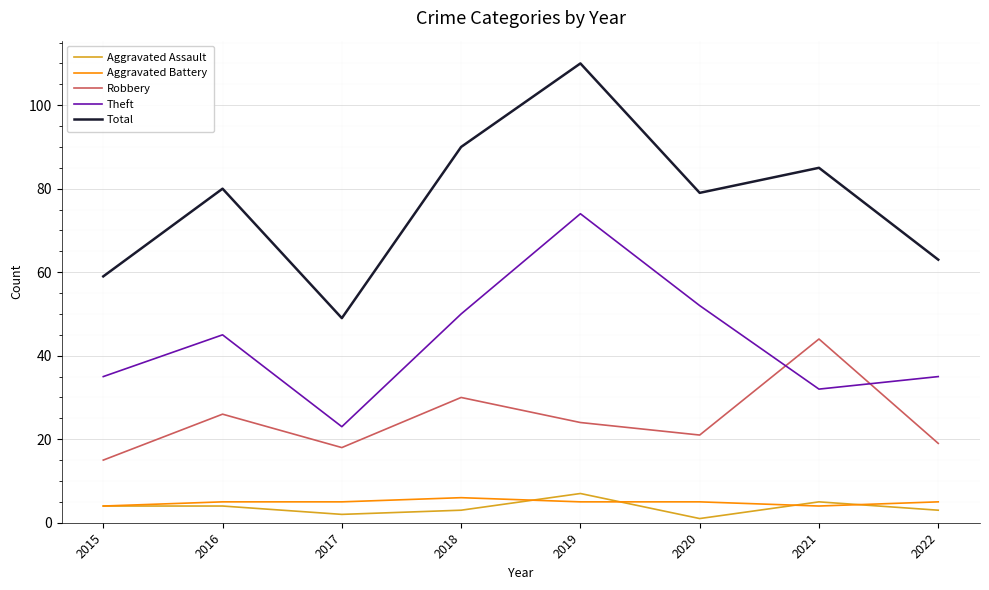

True or false: Theft has more than 1 points higher than both neighbors.

True